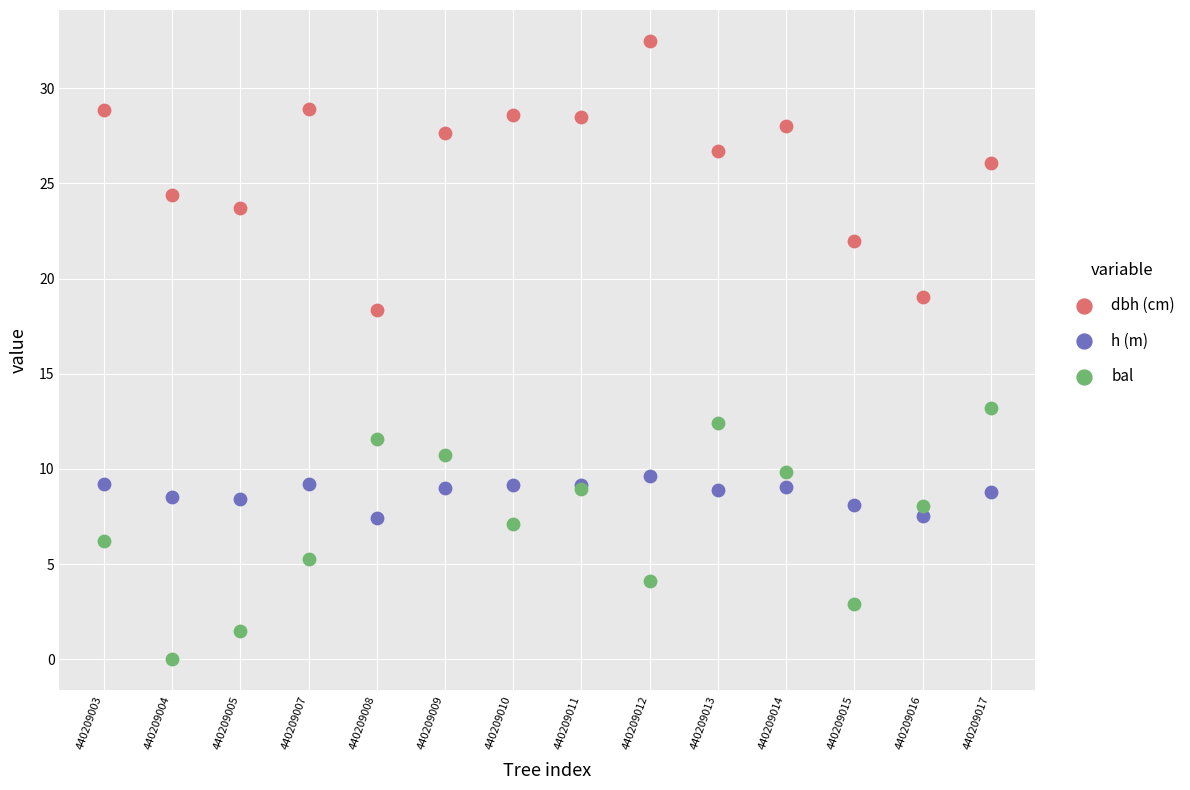

What are all the series names shown in the legend?

dbh (cm), h (m), bal